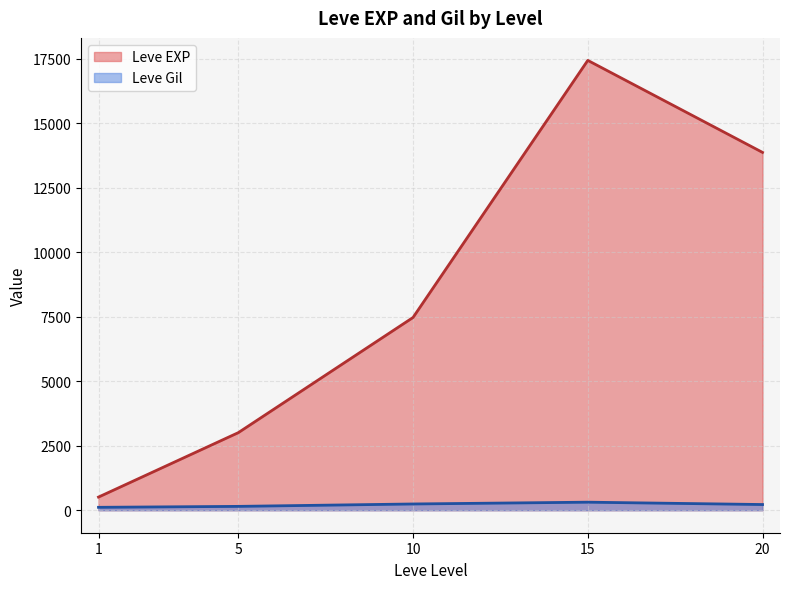

What is the spread (max minus min) of values at 1?

397.2